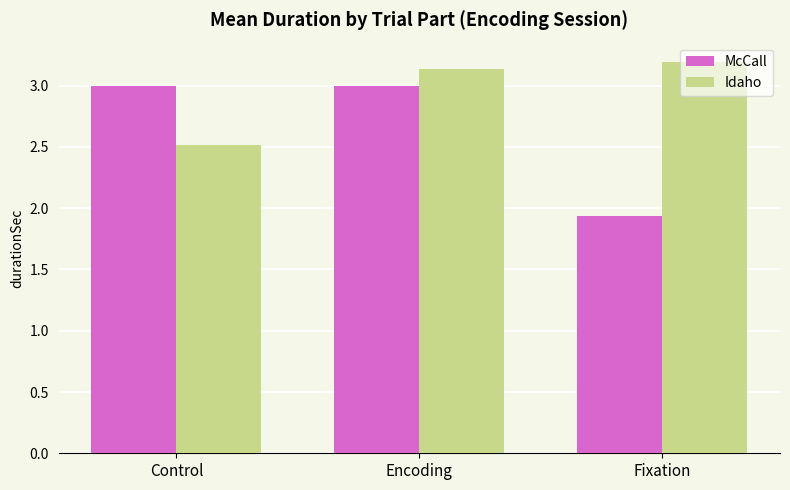

True or false: Idaho has a value of 3.2 at Fixation.

True